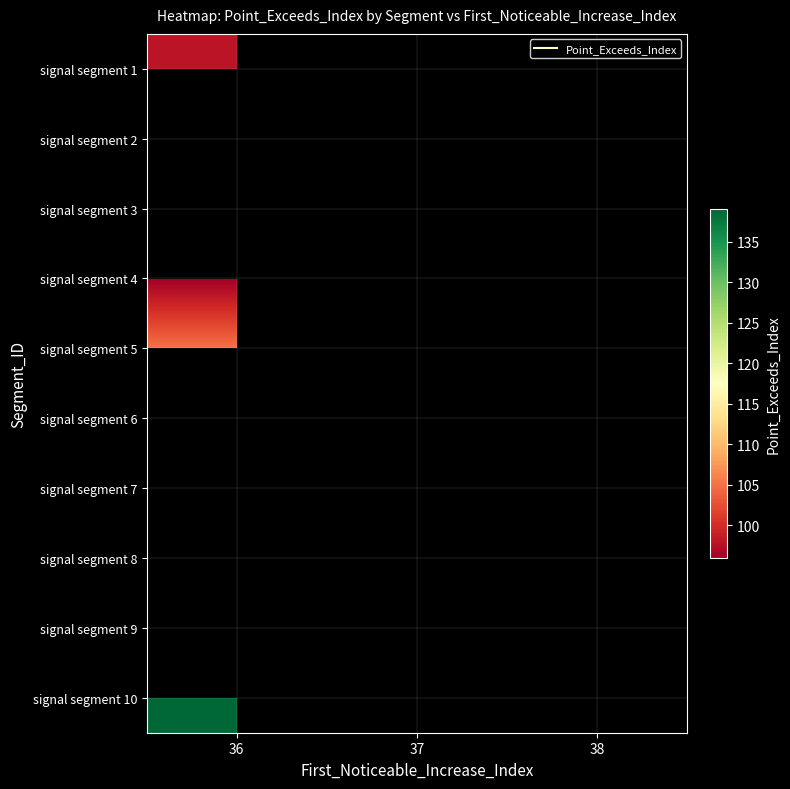

Which label corresponds to the smallest value in the chart?

36